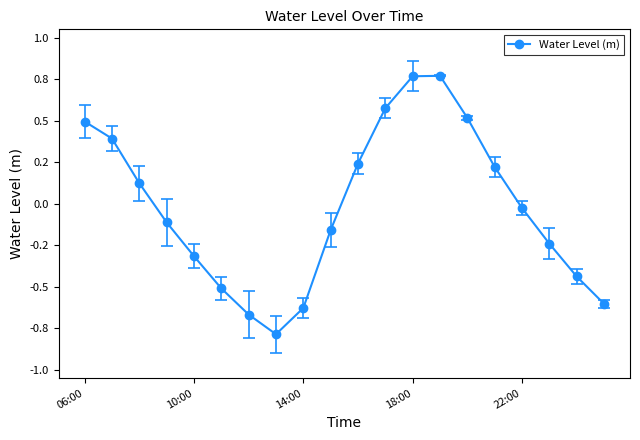

Is this an area chart (filled region under the line)?

No